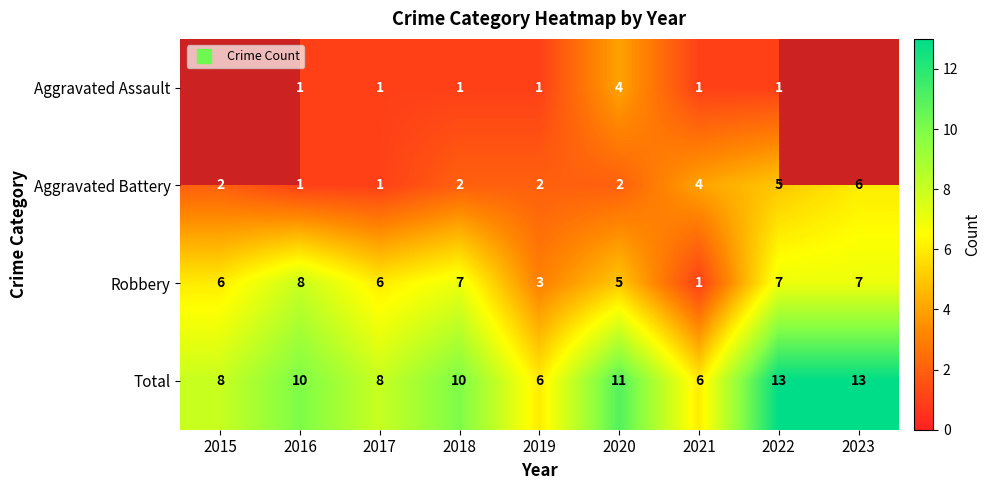

The value of Robbery at 2023 is 7.0. True or false?

True